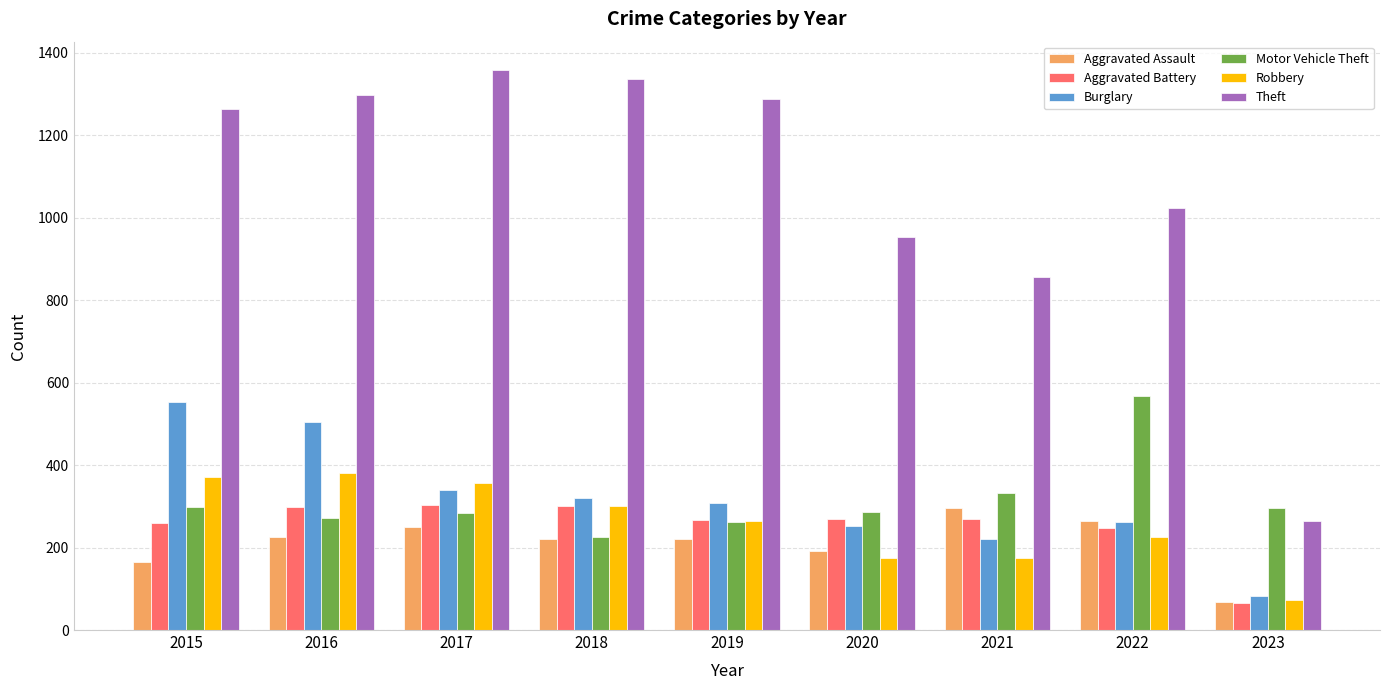

Is the value of Theft at 2017 greater than the value of Aggravated Battery at 2018?

Yes